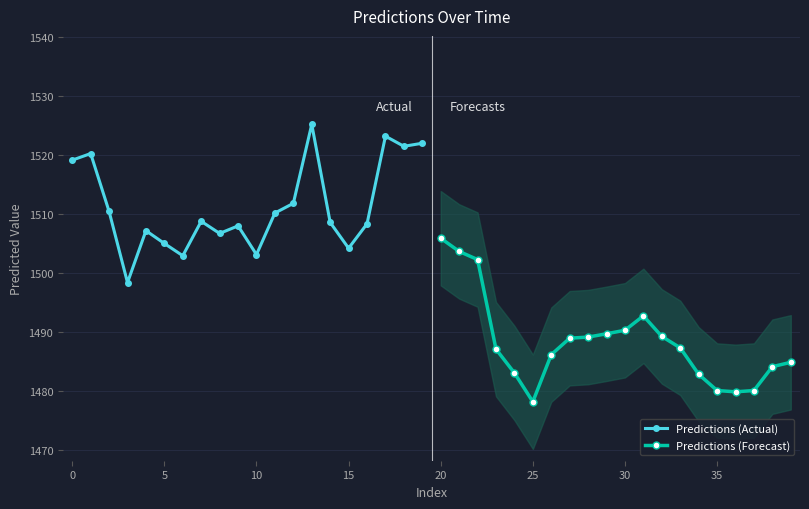

What is the minimum value for Predictions (Actual)?

1498.4